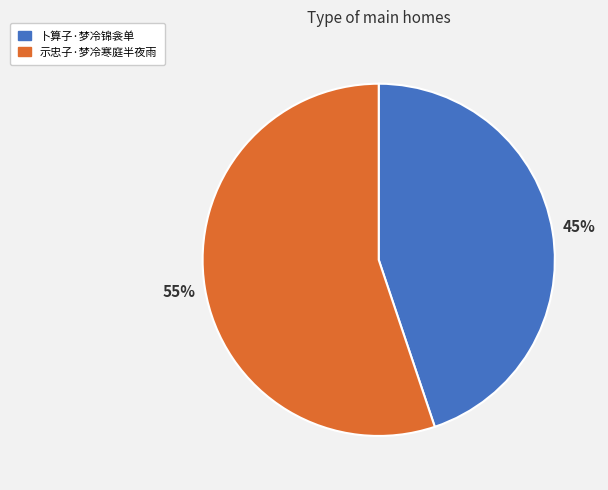

To the nearest percent, what is the combined percentage of 示忠子·梦冷寒庭半夜雨 and 卜算子·梦冷锦衾单?

100%